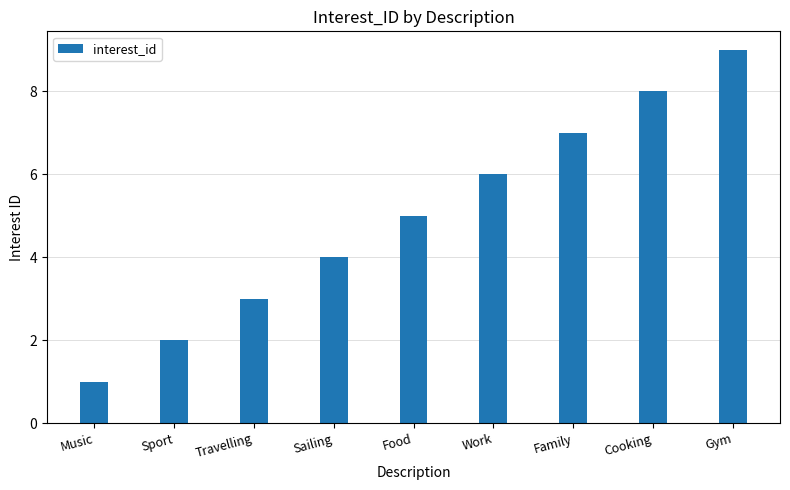

How many values are below 5?

4